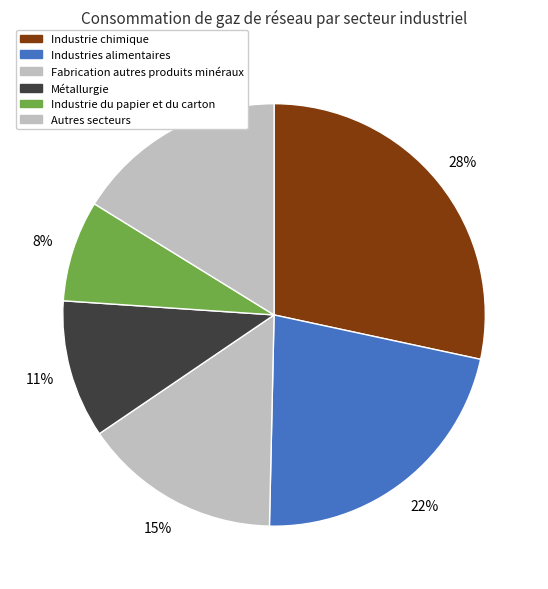

How many segments does this pie chart have?

6